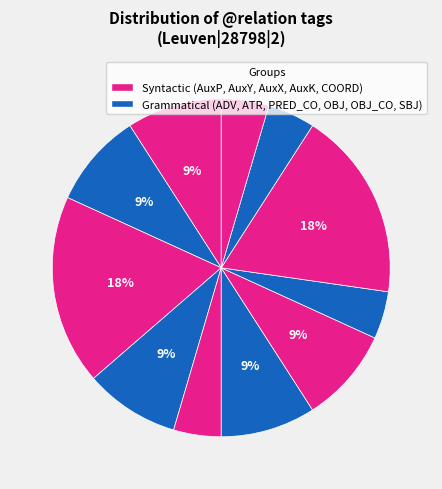

How many segments does this pie chart have?

11